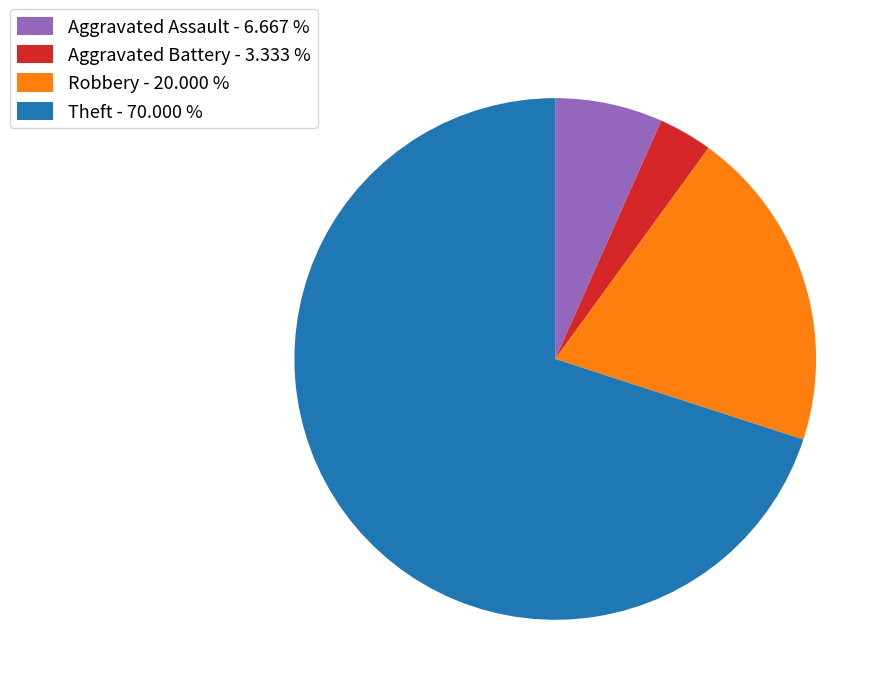

Is it true that Robbery is 12% of the pie?

False